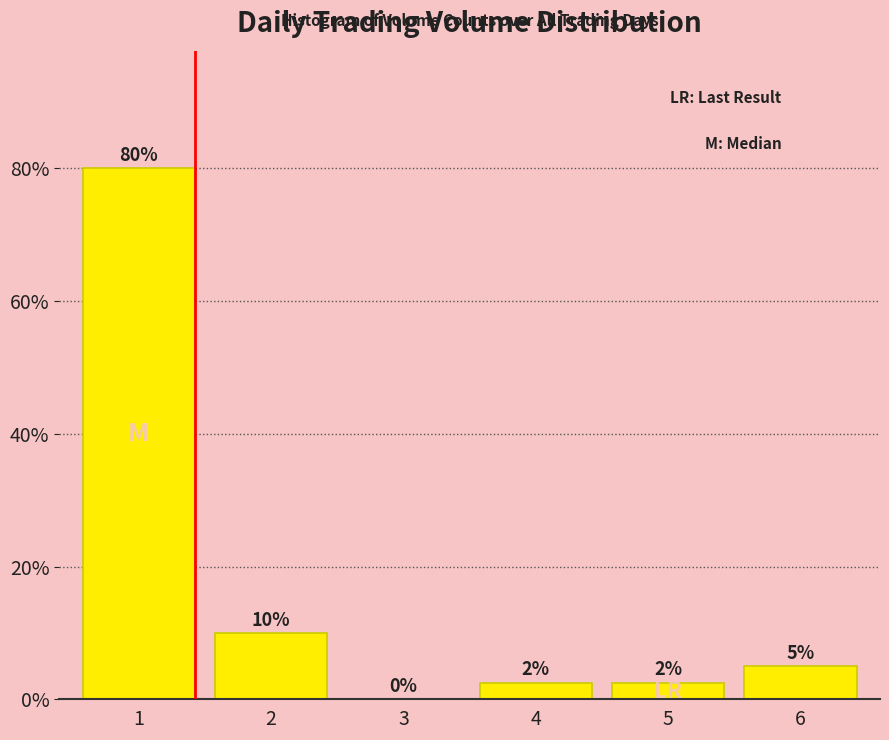

Is it true that the value at 6 is 5.0?

True